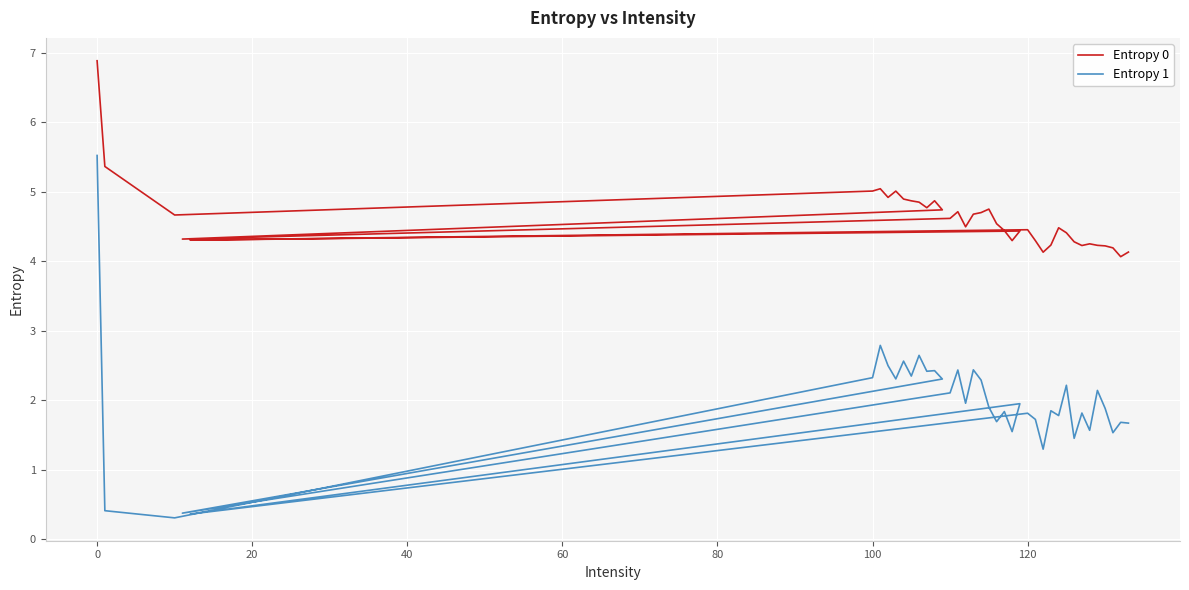

What are all the series names shown in the legend?

Entropy 0, Entropy 1